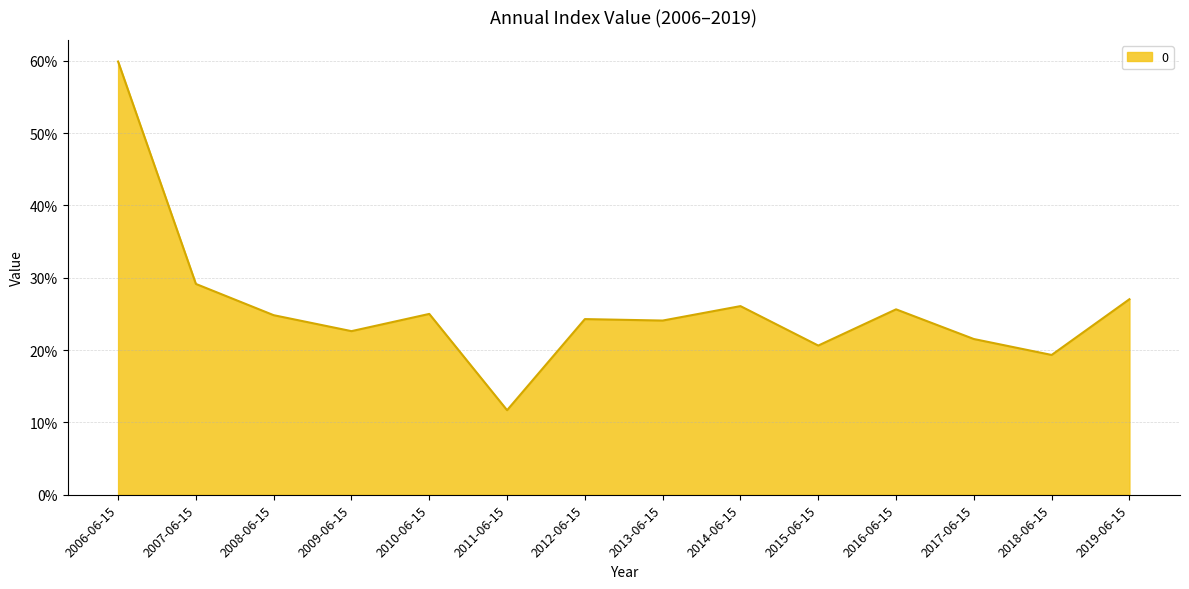

Does the chart have visible grid lines?

Yes